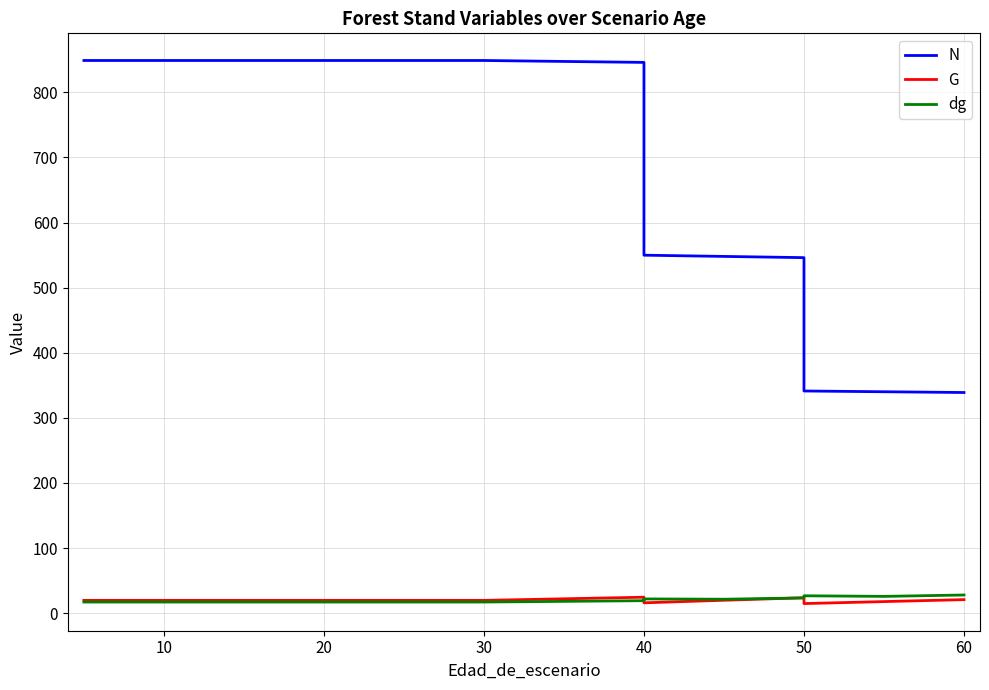

In G, how many points are lower than both neighbors (excluding endpoints)?

2